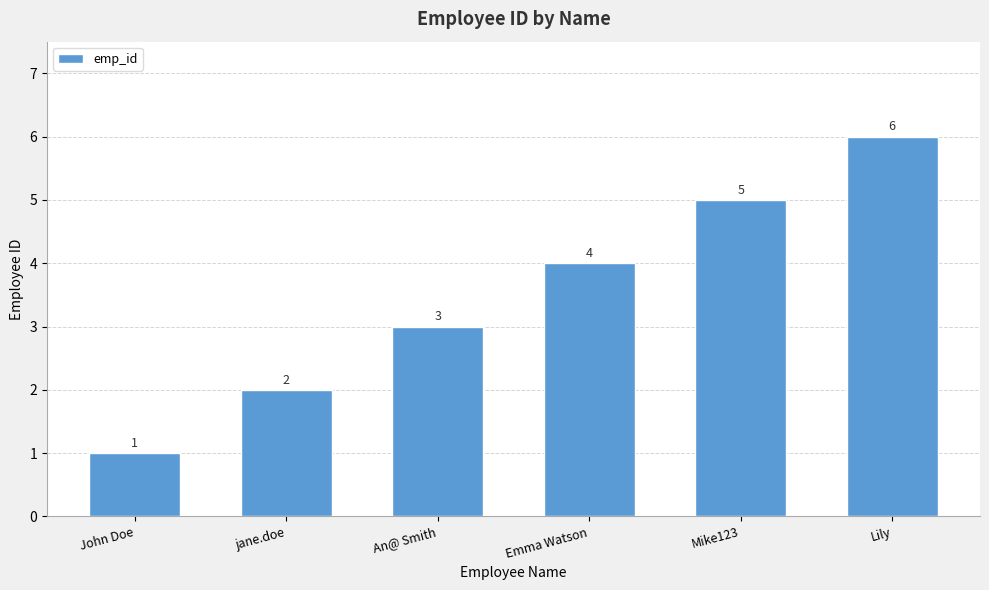

Which category has the lowest value across all series?

John Doe